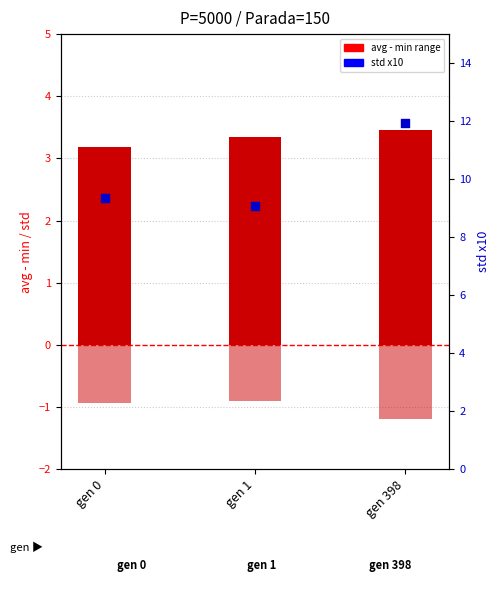

At which category is the sum across all series the highest?

gen 398